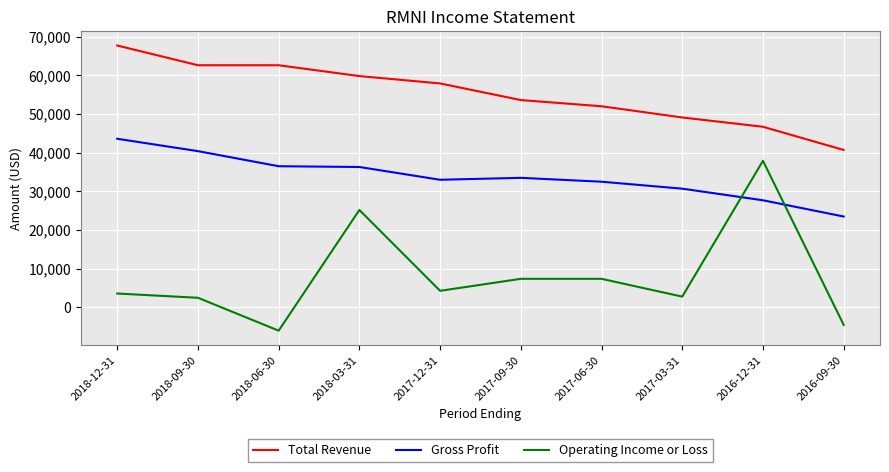

The value of Gross Profit at 2016-09-30 is 38570. True or false?

False